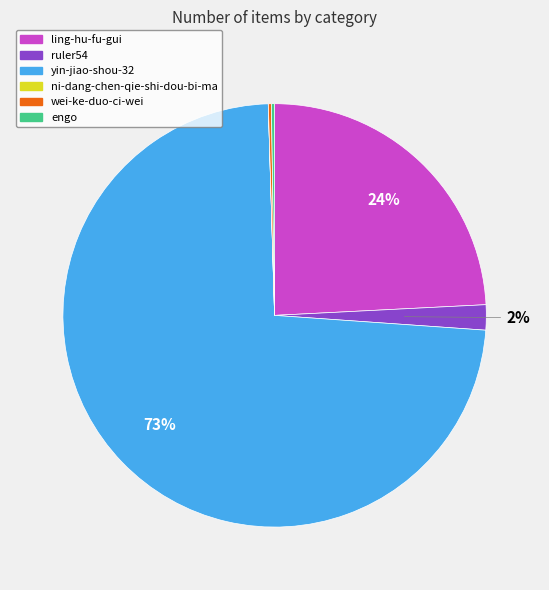

To the nearest percent, what is the average slice percentage?

17%